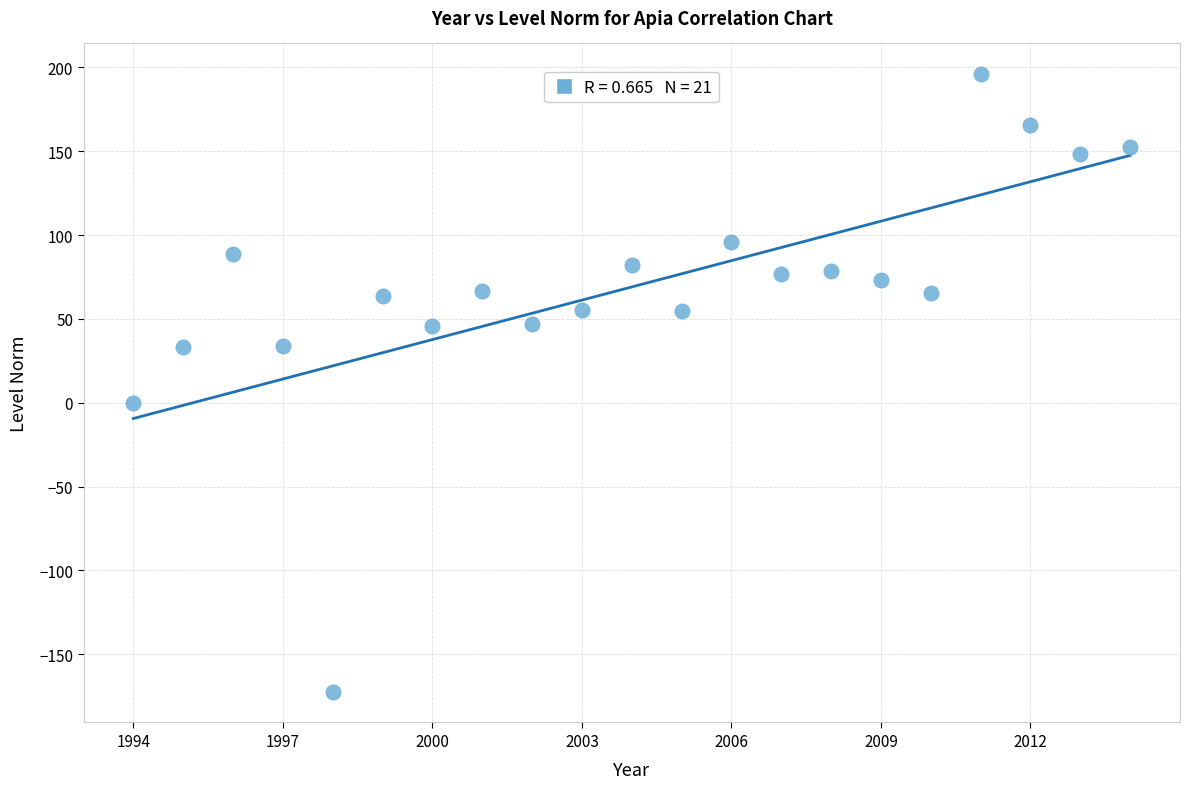

What is the range of X values (max minus min)?

20.0